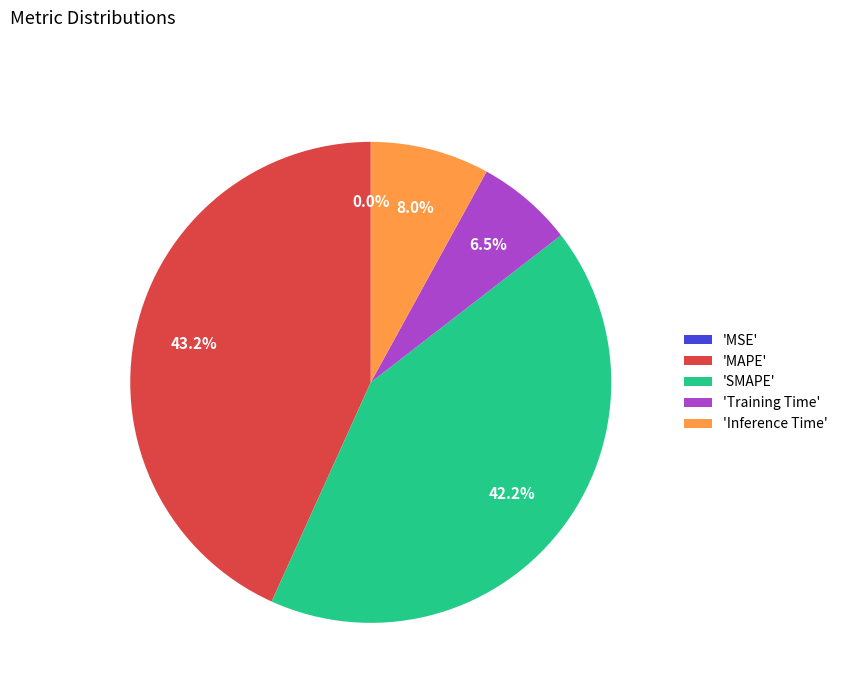

Combined, do 'SMAPE' and 'MAPE' account for over 50%?

Yes